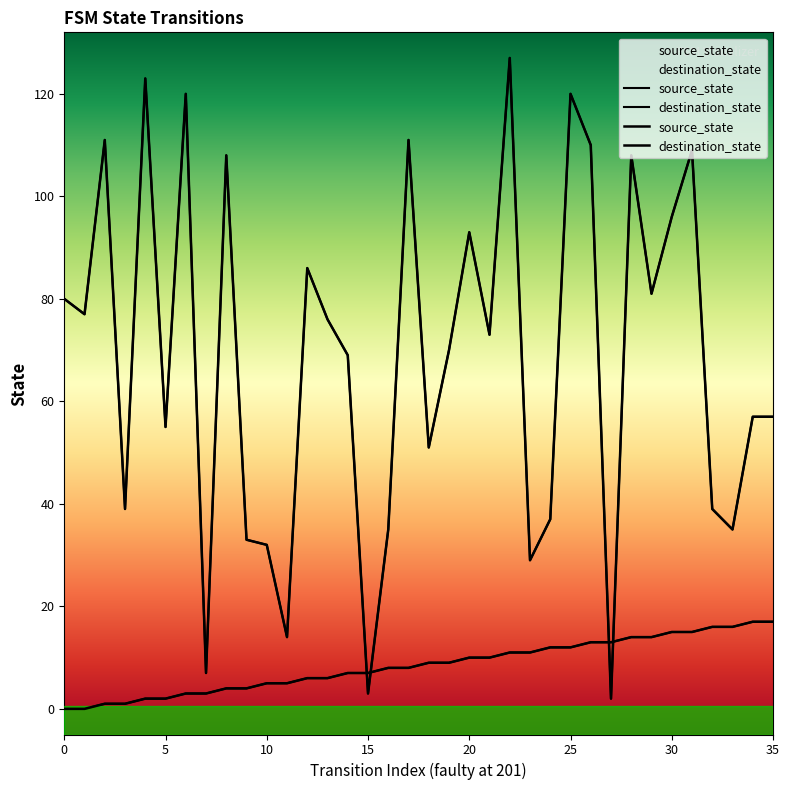

Does the chart display data point markers on the line(s)?

No